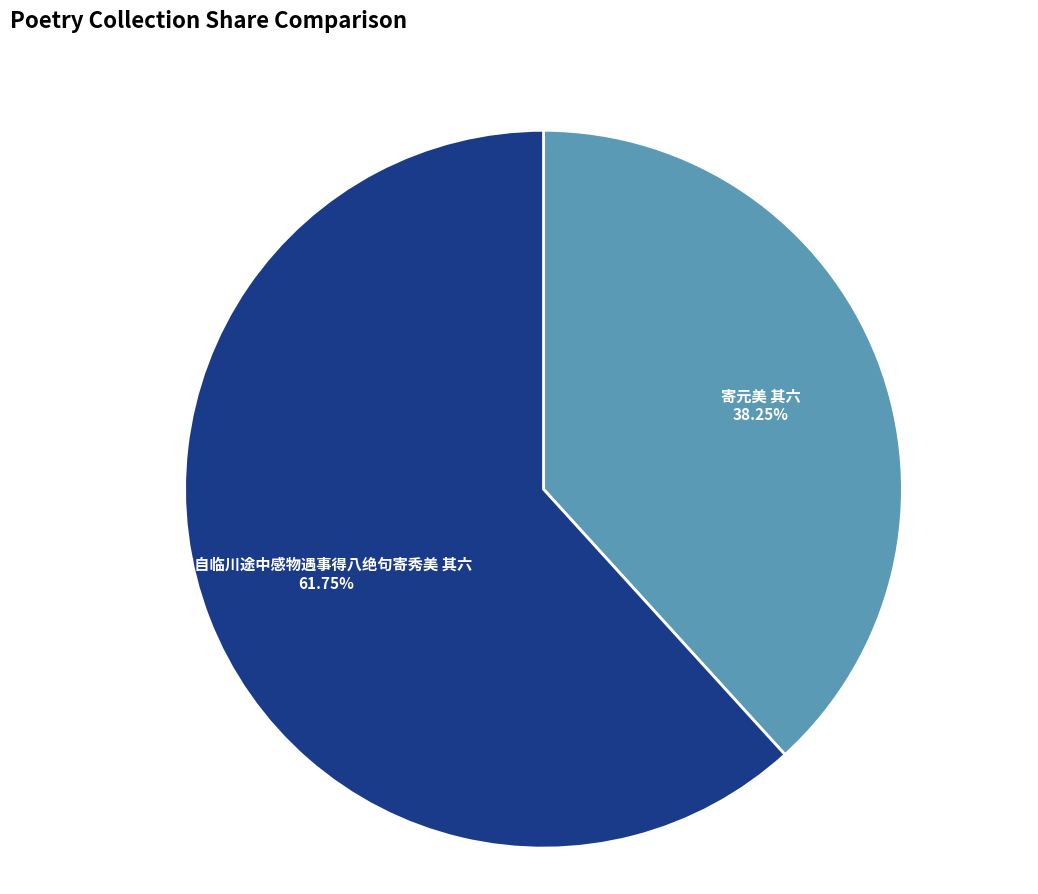

Is it true that 寄元美 其六 is 44% of the pie?

False